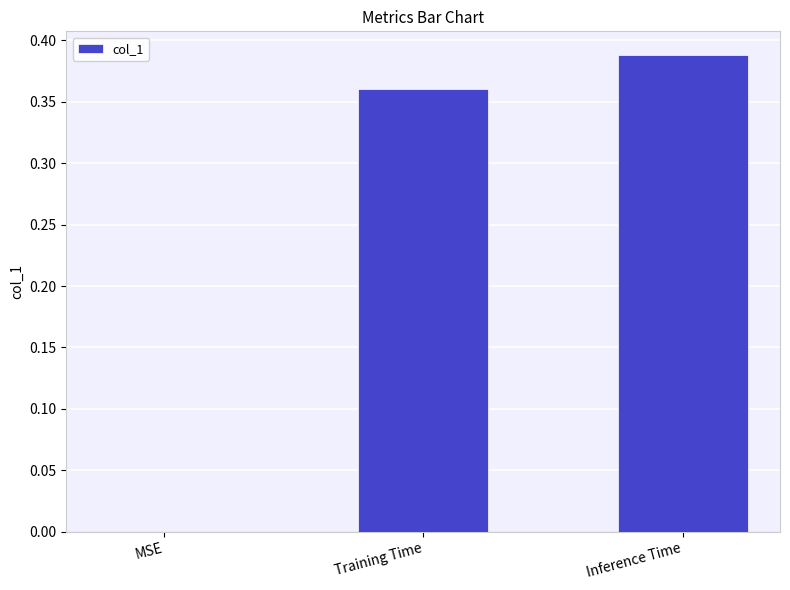

What is the sum of all values?

0.7